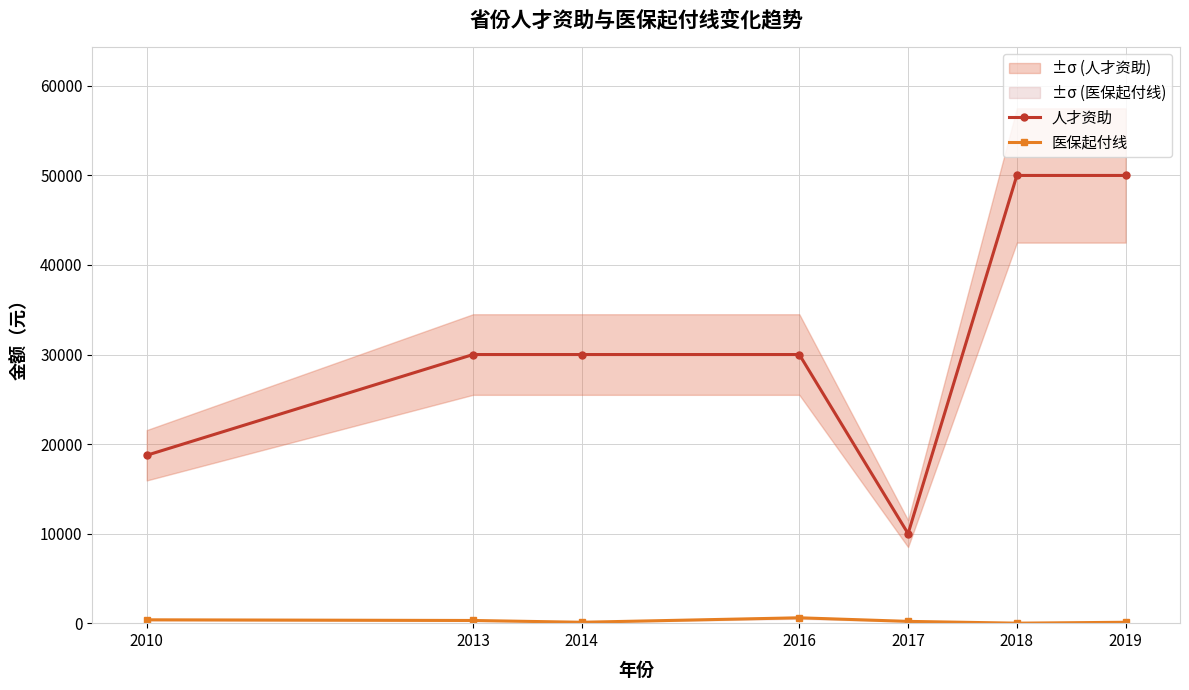

What is the difference between the second highest and second lowest values in the 医保起付线 series?

275